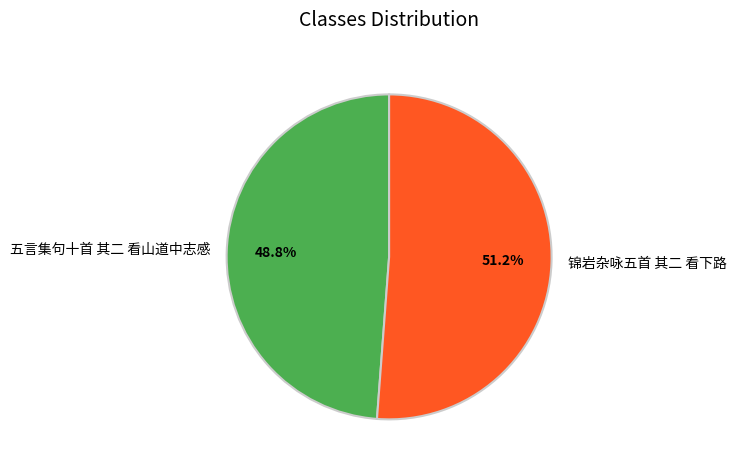

Is the sum of 五言集句十首 其二 看山道中志感 and 锦岩杂咏五首 其二 看下路 greater than half?

Yes